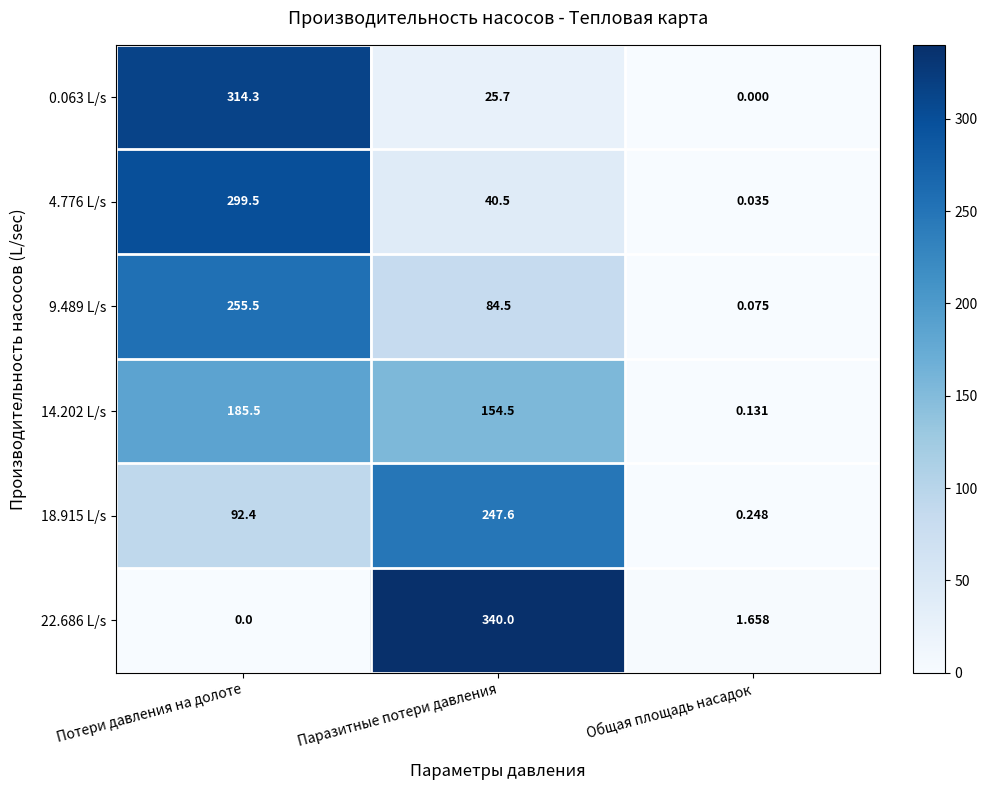

At which category is the sum across all series the highest?

Потери давления на долоте